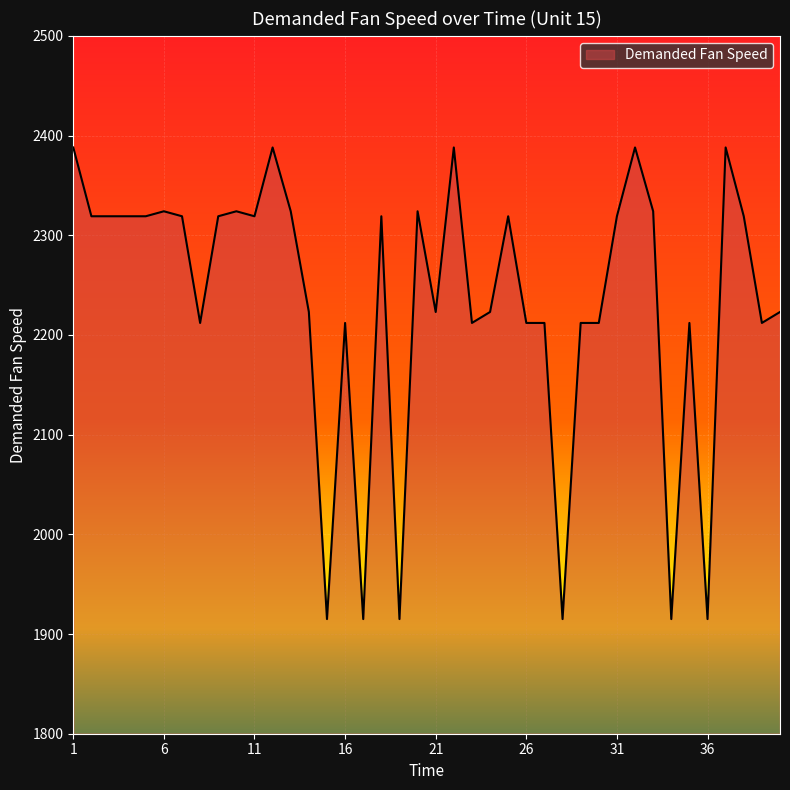

What is the minimum value shown in the chart?

1915